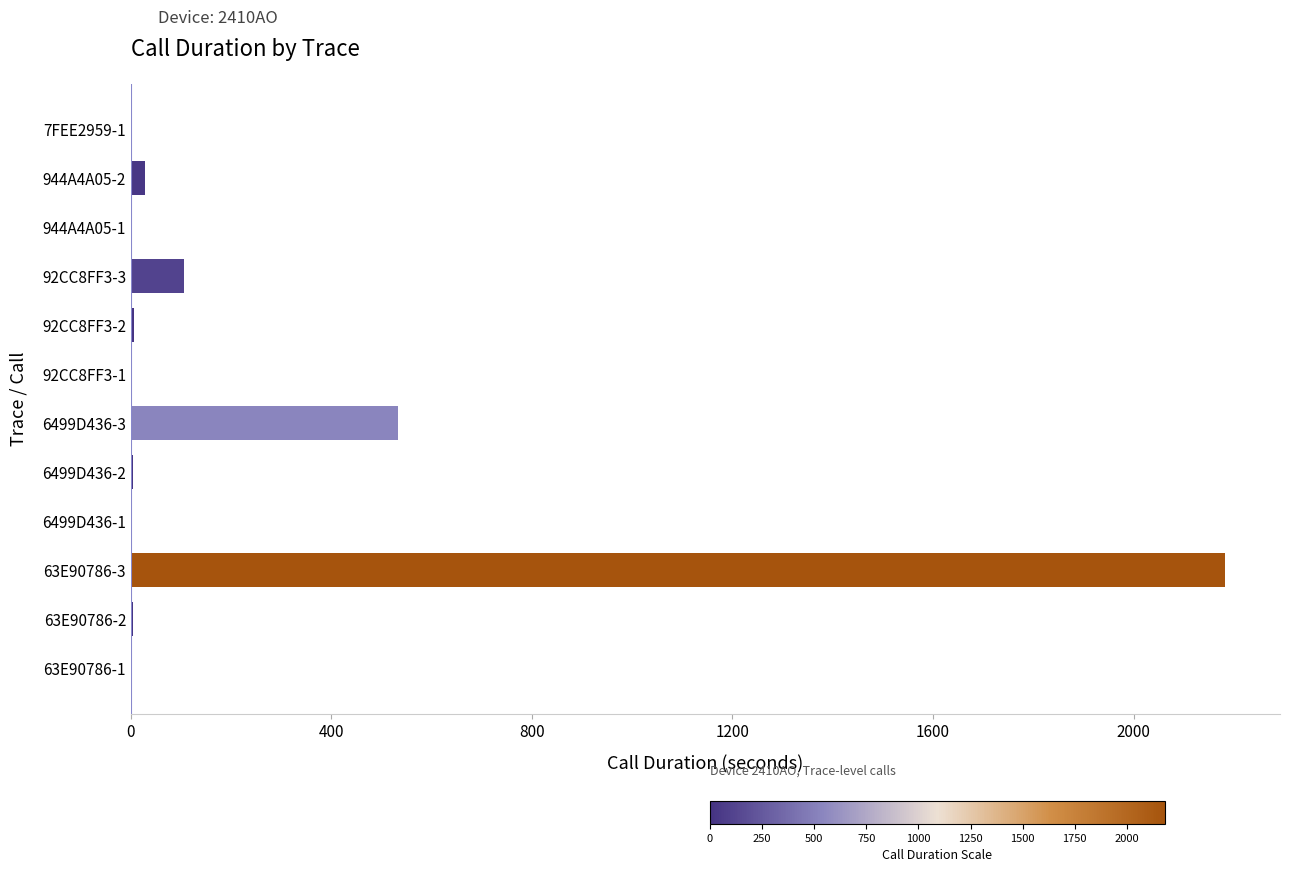

At which label is the value closest to 1091?

6499D436-3